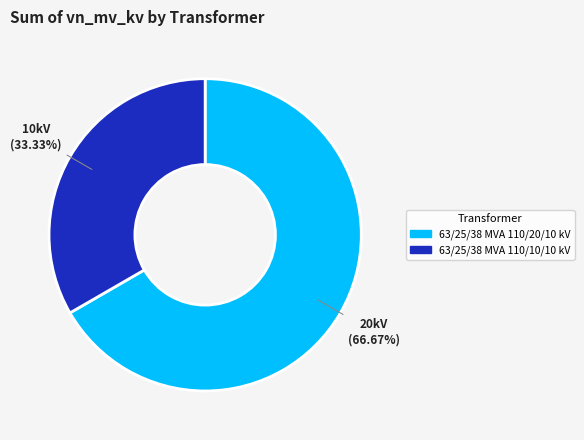

Count the number of slices in the pie.

2